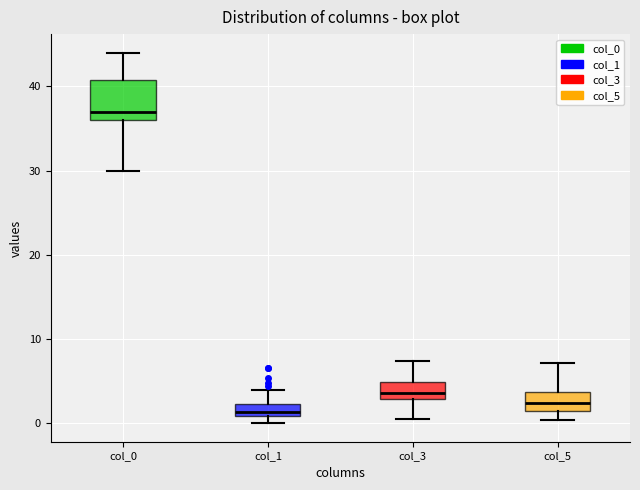

Where is the lower edge of the box for col_1 on the y-axis? The values are not printed on the chart, so give them approximately, as read against the axis.

1